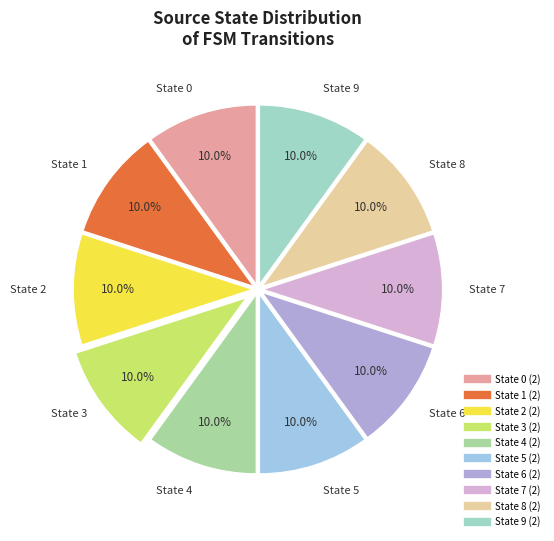

Is there any slice that represents more than half of the pie?

No